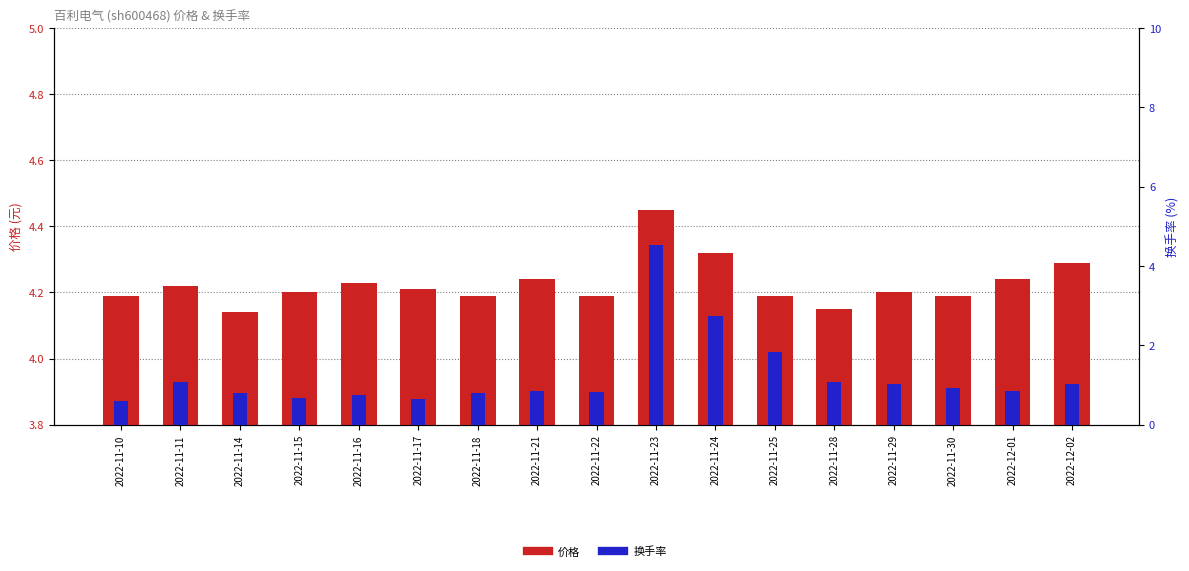

What is the smallest value displayed?

0.6